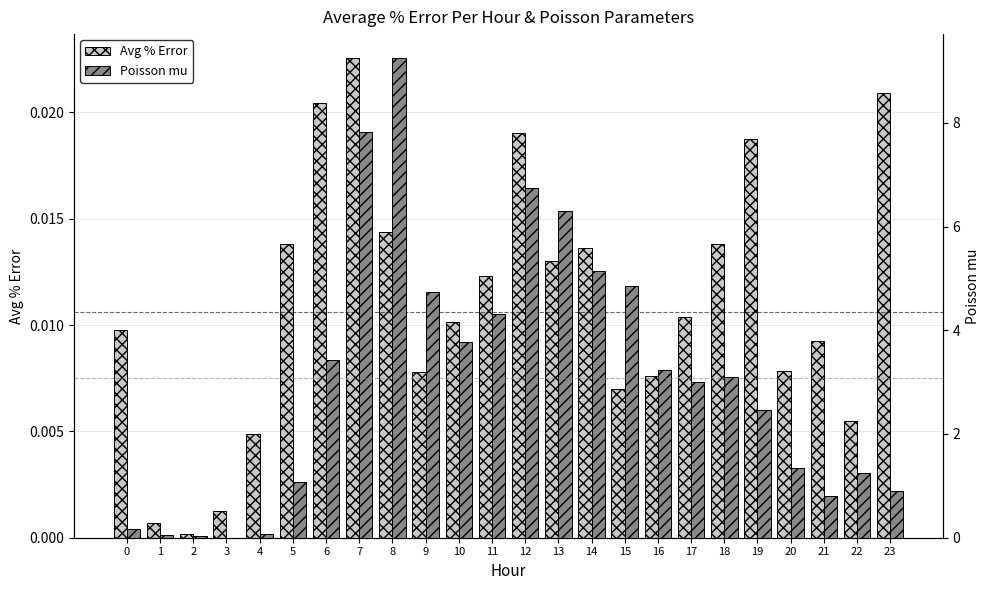

Reading left to right, what are all the values shown in this chart?

Avg % Error: 0.0	0.0	0.0	0.0	0.0	0.0	0.0	0.0	0.0	0.0	0.0	0.0	0.0	0.0	0.0	0.0	0.0	0.0	0.0	0.0	0.0	0.0	0.0	0.0
Poisson mu: 0.2	0.0	0.0	0.0	0.1	1.1	3.4	7.8	9.2	4.7	3.8	4.3	6.7	6.3	5.1	4.8	3.2	3.0	3.1	2.5	1.3	0.8	1.2	0.9